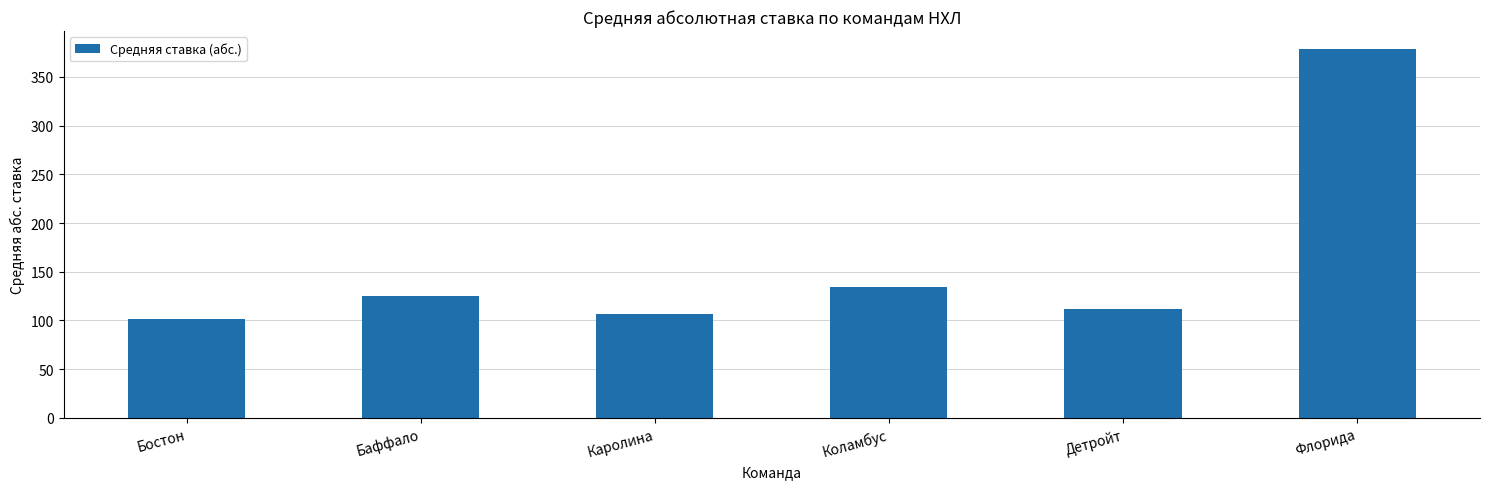

The chart shows a value of 125.1 at Баффало. True or false?

True